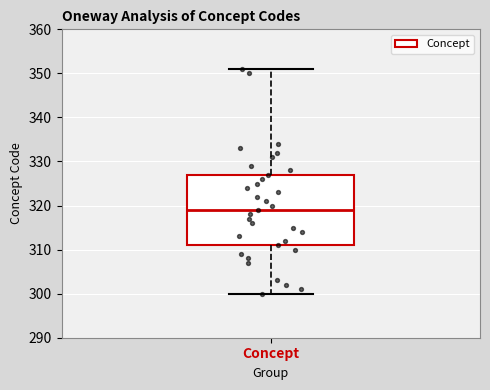

Read this box plot against the y-axis: the position of the median line, the range covered by the box, and the ends of both whiskers. The values are not printed on the chart, so give them approximately, as read against the axis.

median 319, box 311 to 327, whiskers 300 to 351